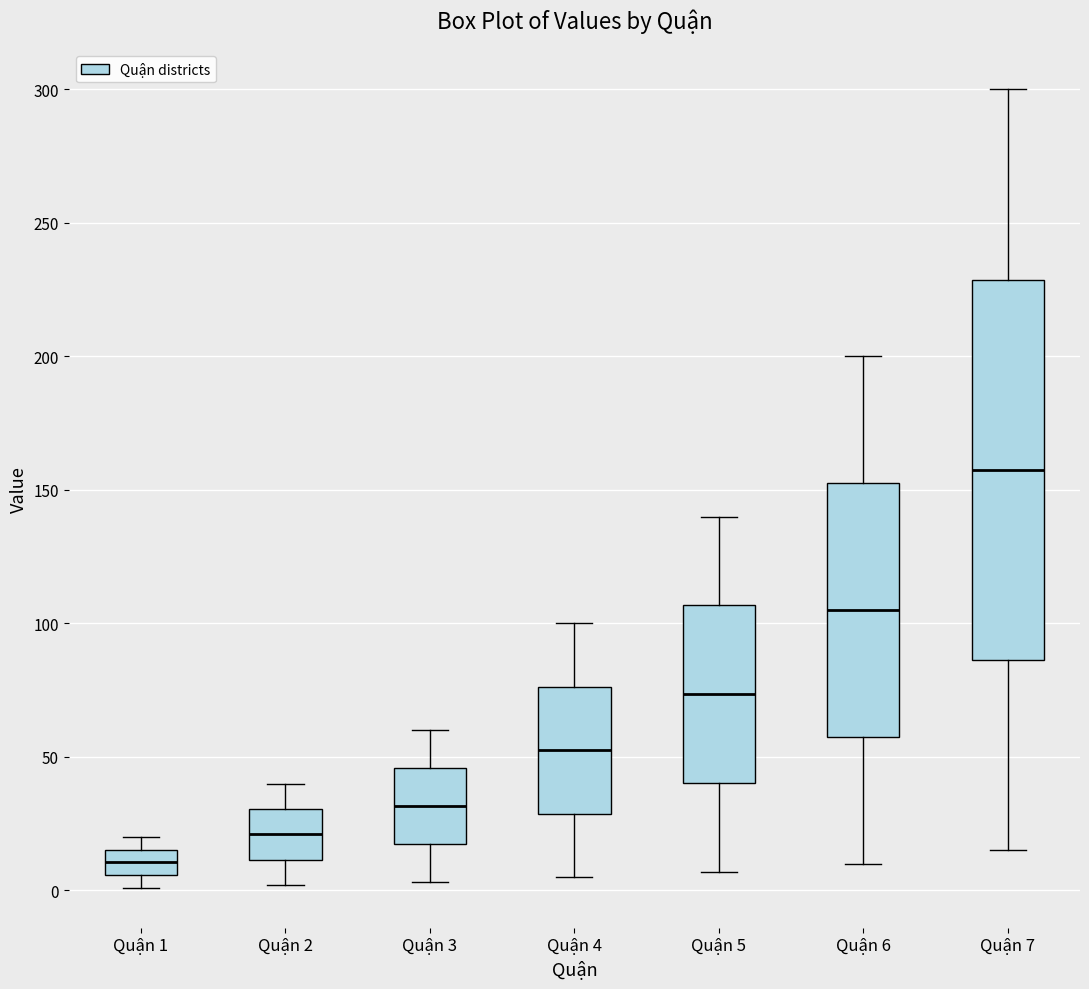

Where is the lower edge of the box for Quận 1 on the y-axis? The values are not printed on the chart, so give them approximately, as read against the axis.

5